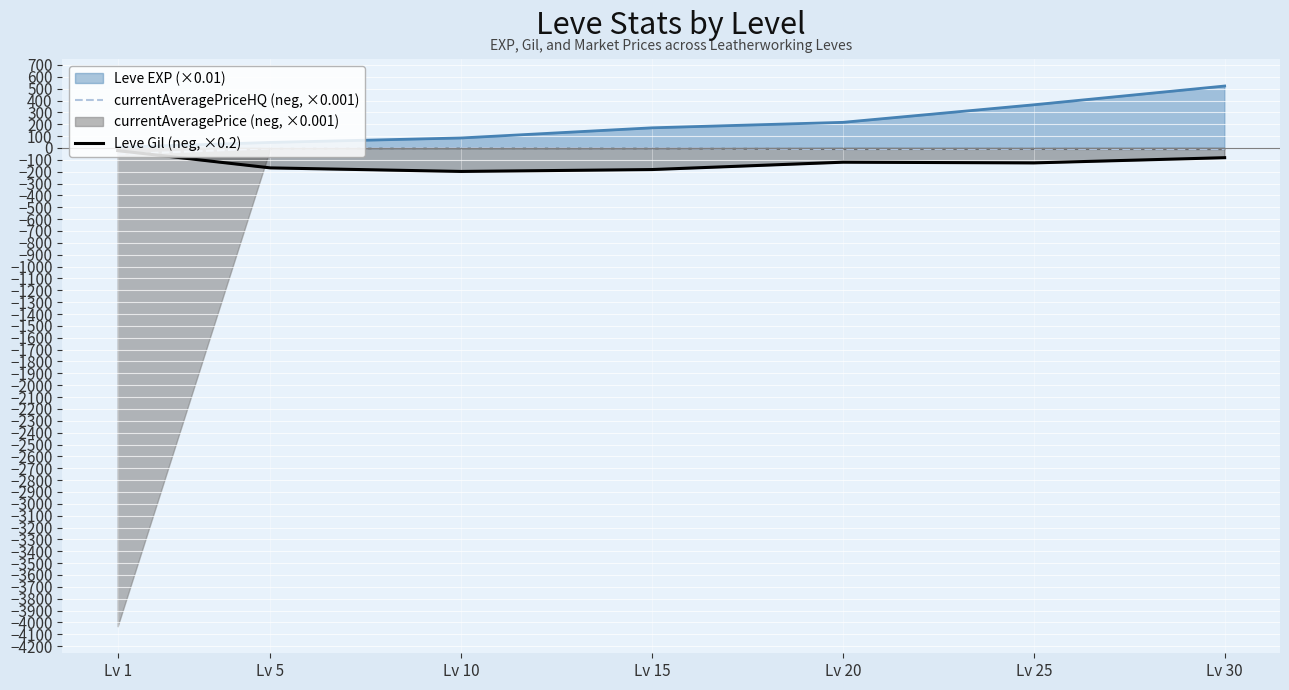

What is the highest value of the Leve EXP (×0.01) series?

522.2